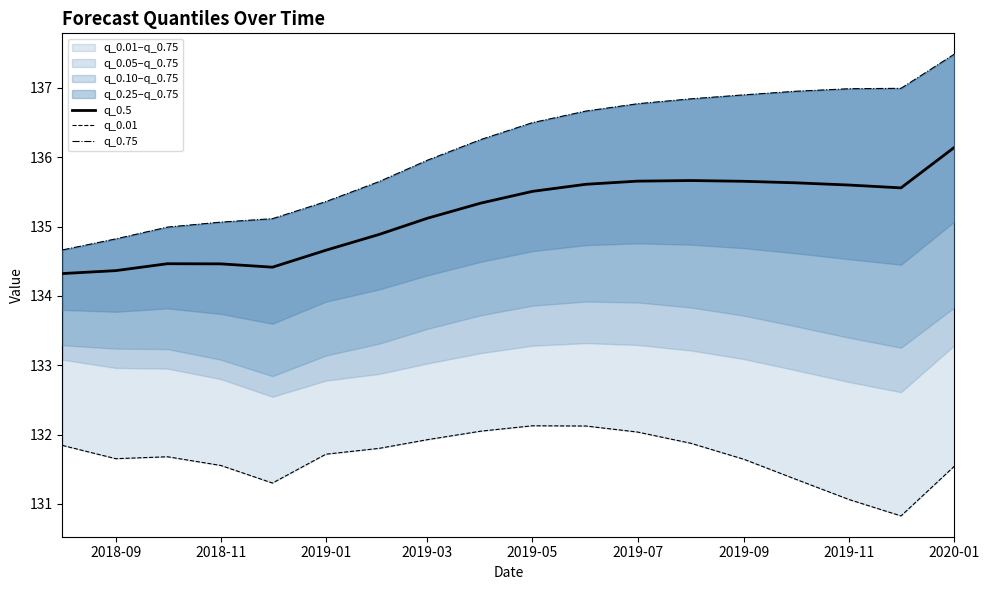

Which series has the largest range (max minus min)?

q_0.75